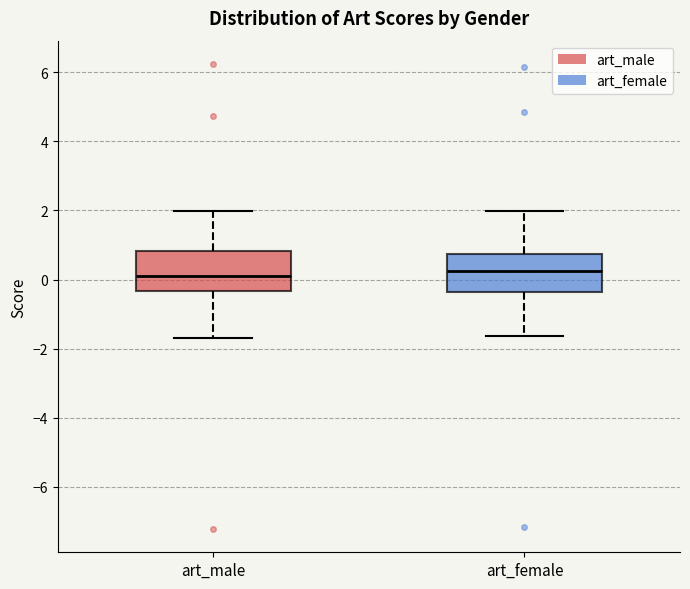

Reading left to right, read every box against the y-axis: the position of its median line, the range the box covers, and the ends of its whiskers. The values are not printed on the chart, so give them approximately, as read against the axis.

art_male: median 0.2, box -0.4 to 0.8, whiskers -1.6 to 2.0
art_female: median 0.2, box -0.4 to 0.8, whiskers -1.6 to 2.0